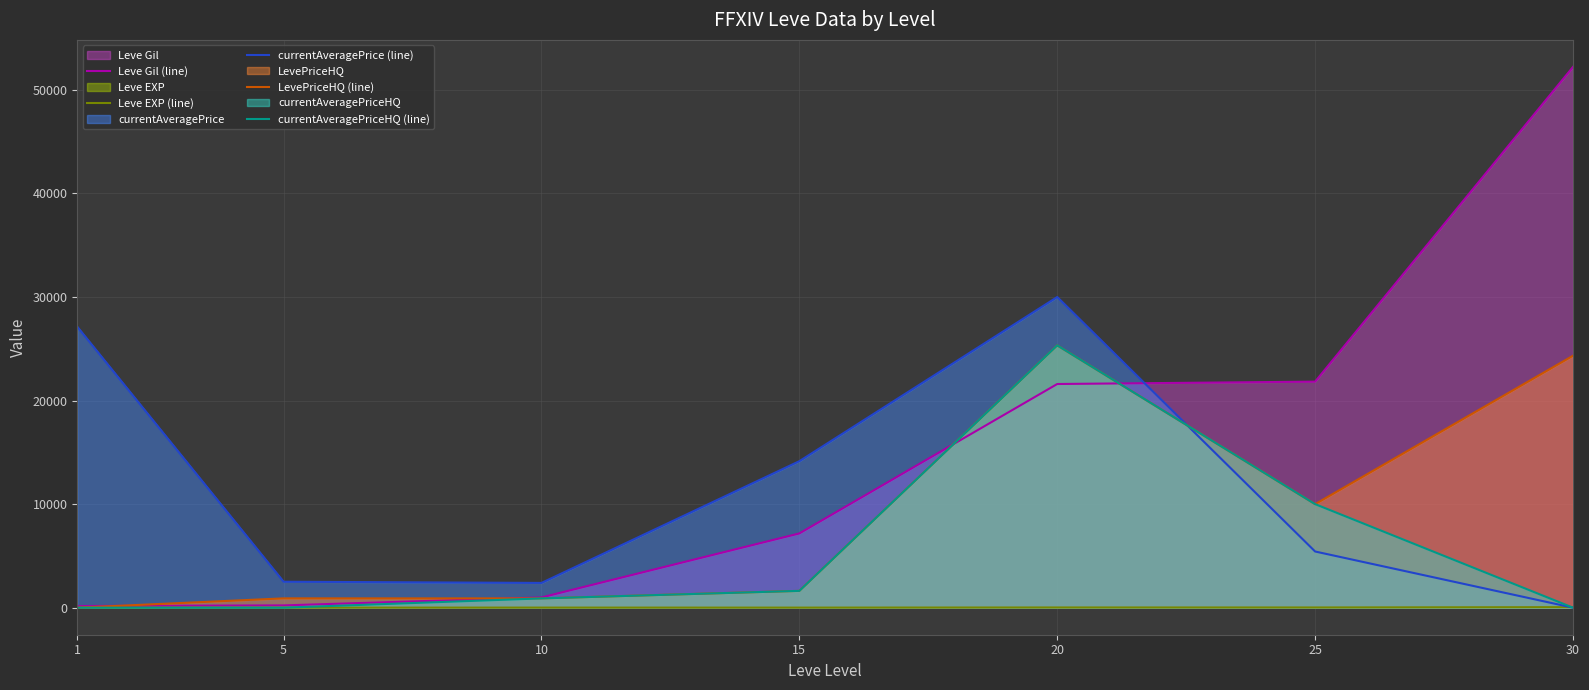

What is the difference between the currentAveragePrice (line) values at 30 and 20?

30000